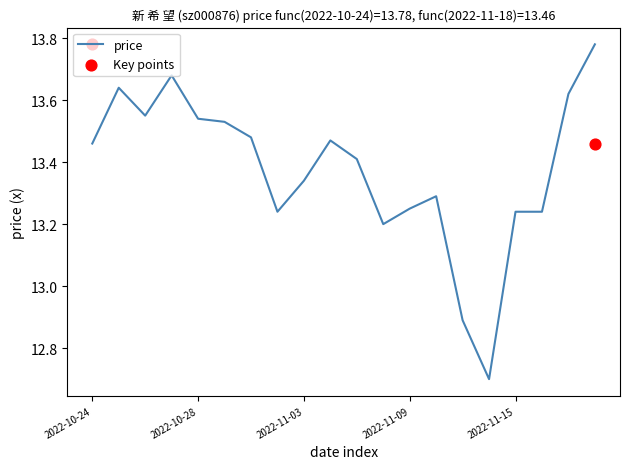

What is the change in value from 2022-11-02 to 2022-11-14?

-0.5